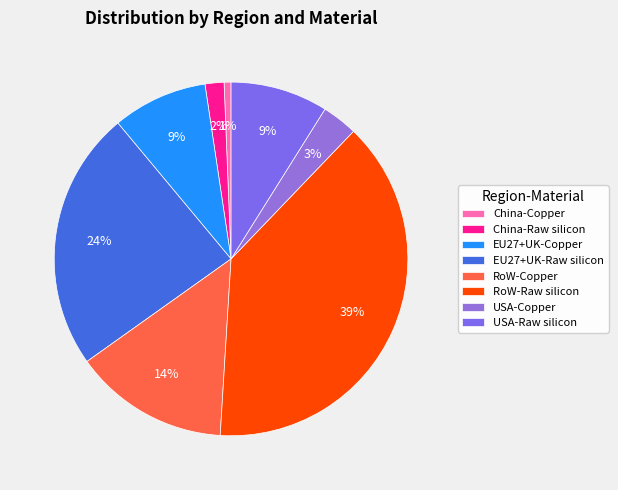

How many slices are in this pie chart?

8